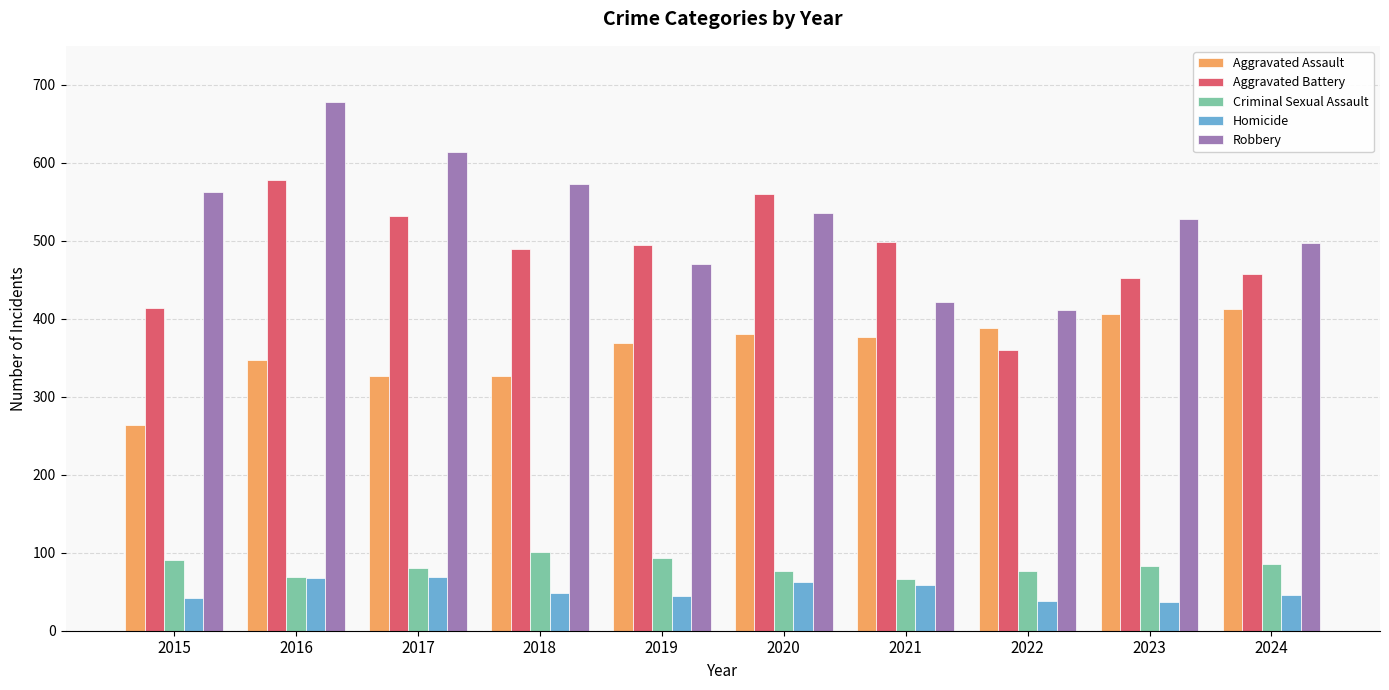

At which label does Criminal Sexual Assault first exceed 83?

2015